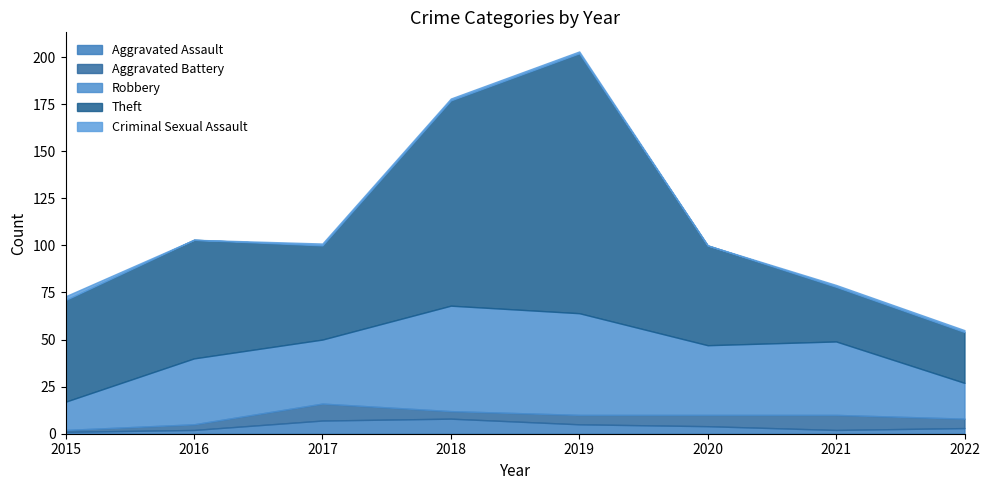

Does the chart have visible grid lines?

No